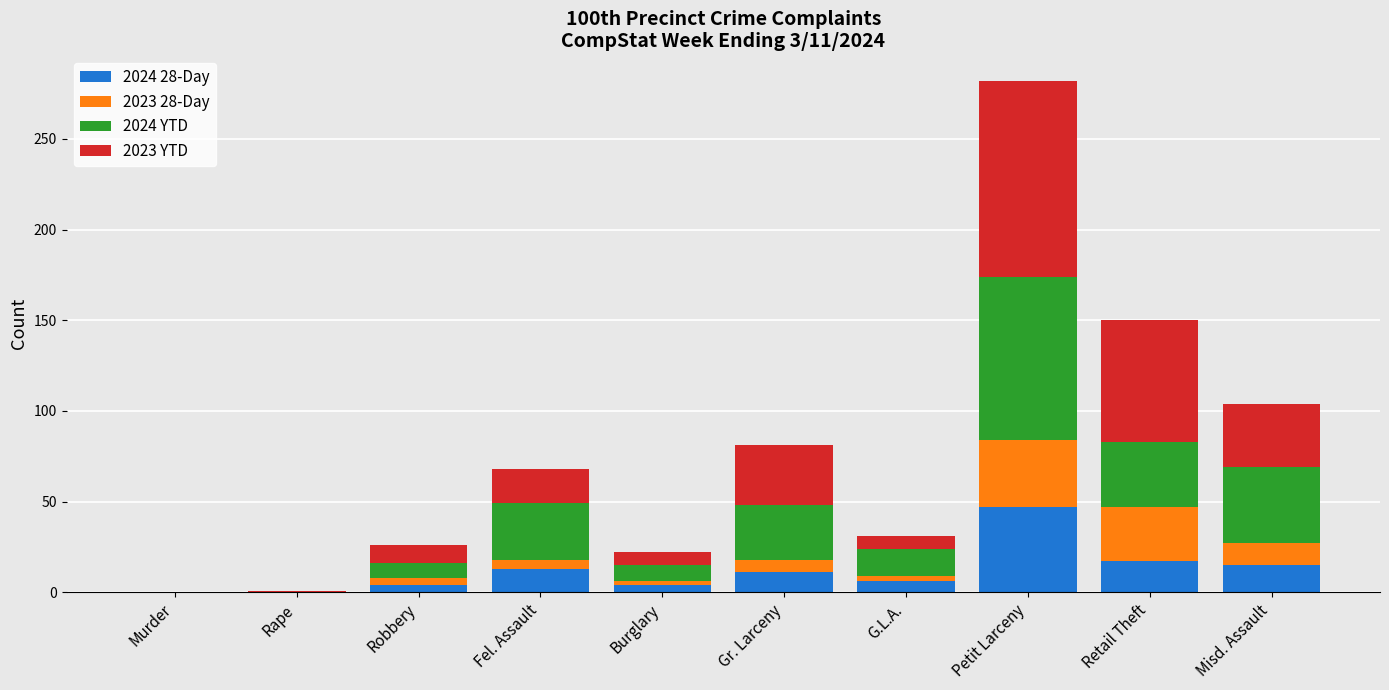

How many data points does each series have?

10